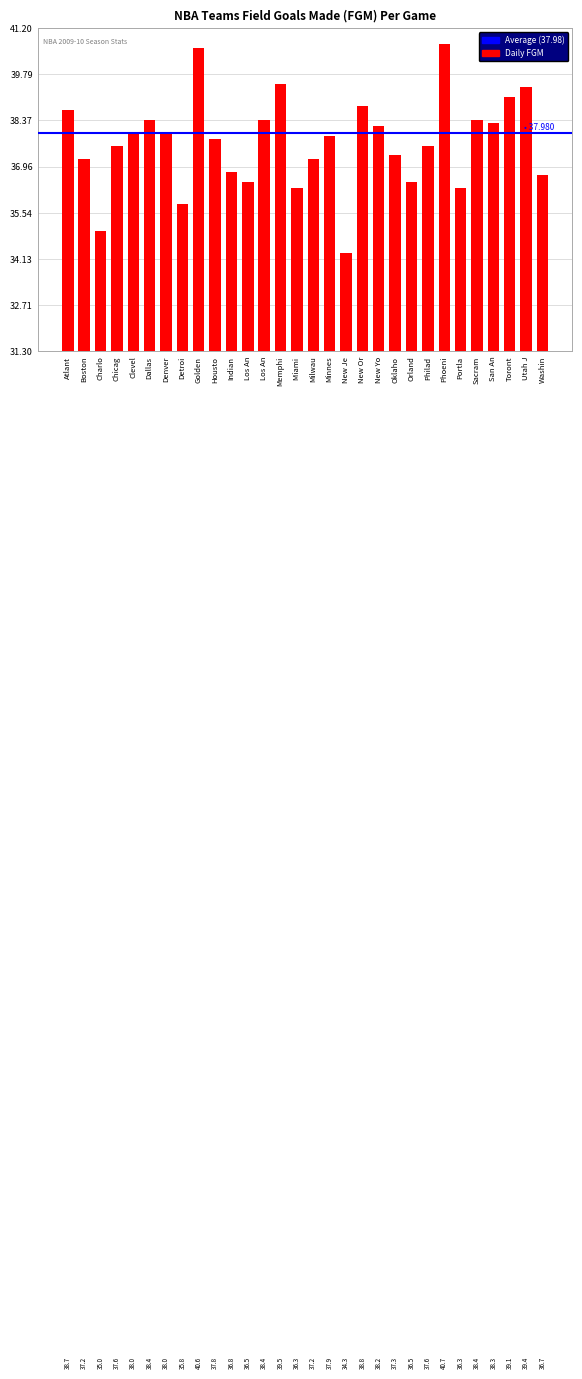

What is the difference between the maximum and second lowest values?

5.7